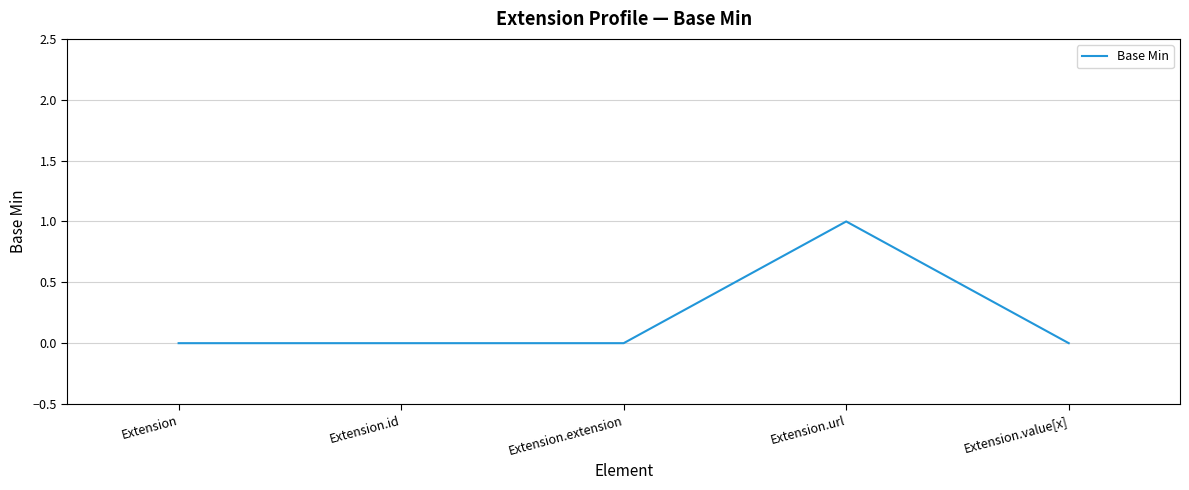

How many lines are shown in the chart?

1